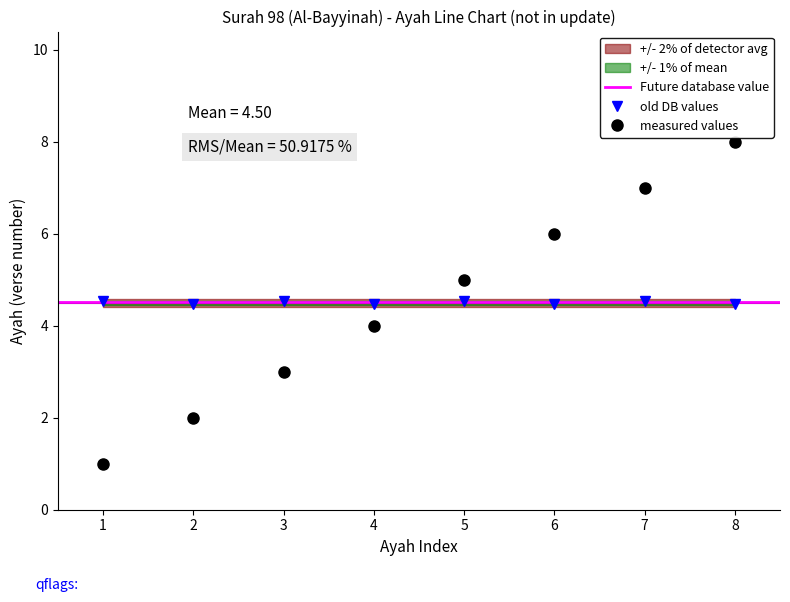

How many values are below 5?

4